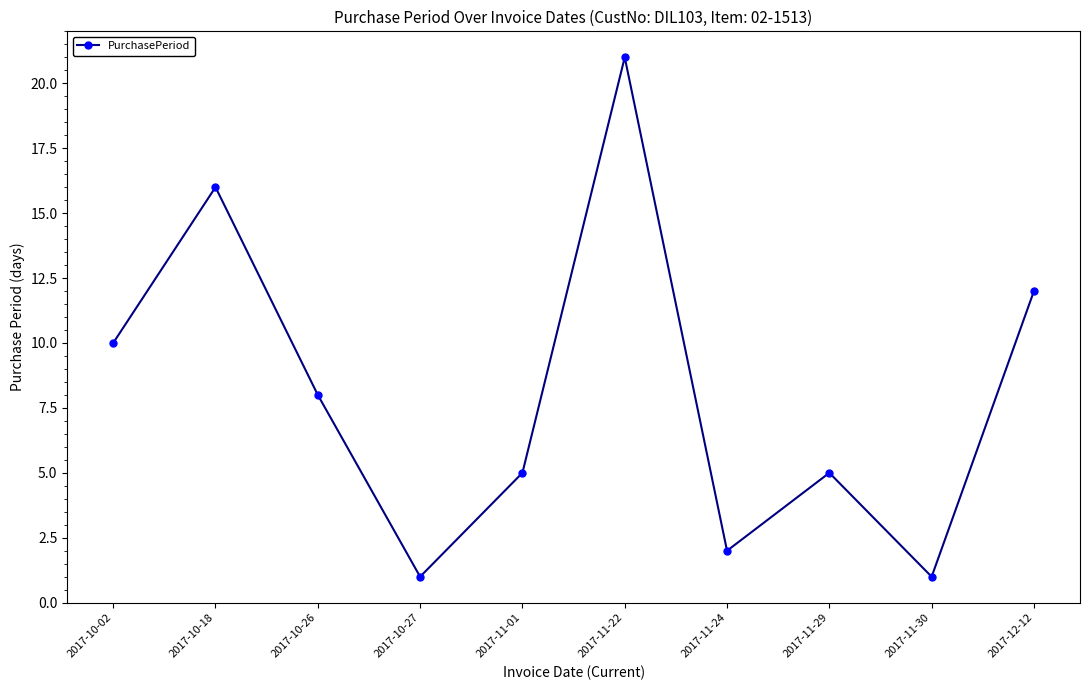

How many data points does each series have?

10